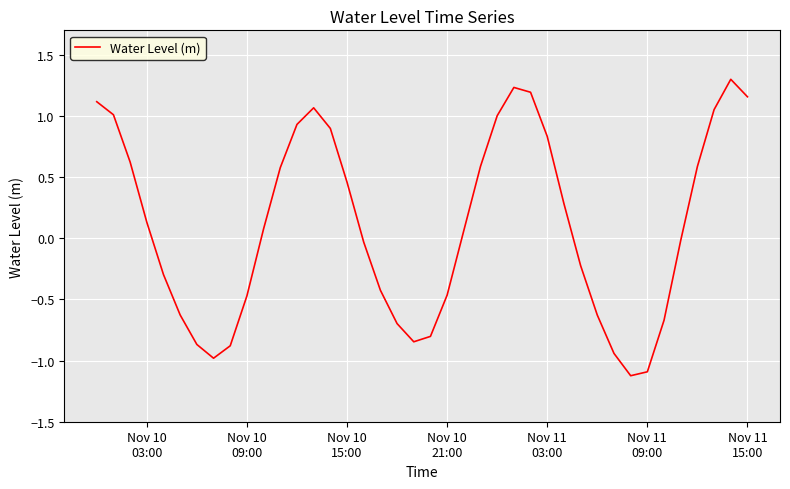

Count the number of data series in this chart.

1